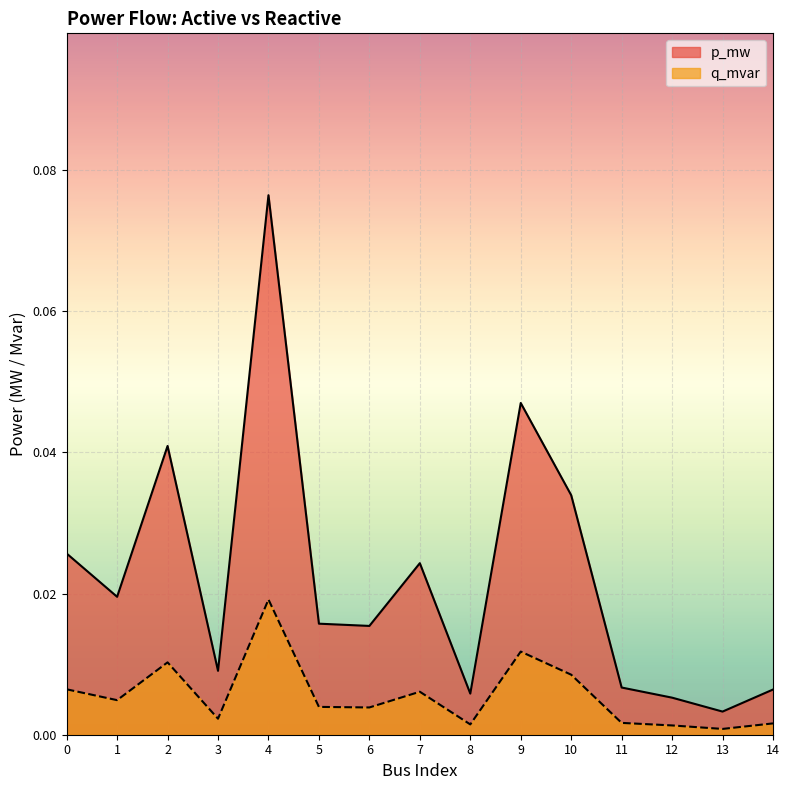

Where is the first local minimum for p_mw?

1